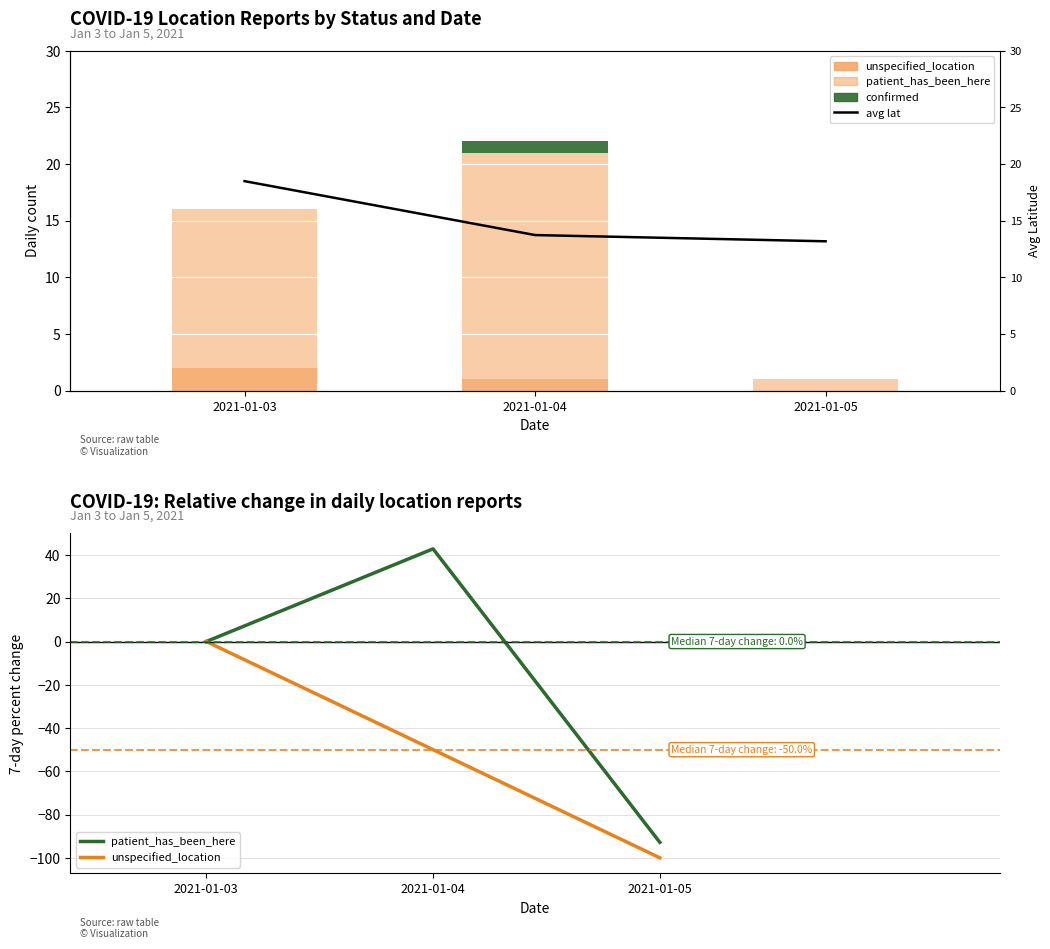

True or false: patient_has_been_here has a value of -92.9 at 2021-01-05.

True